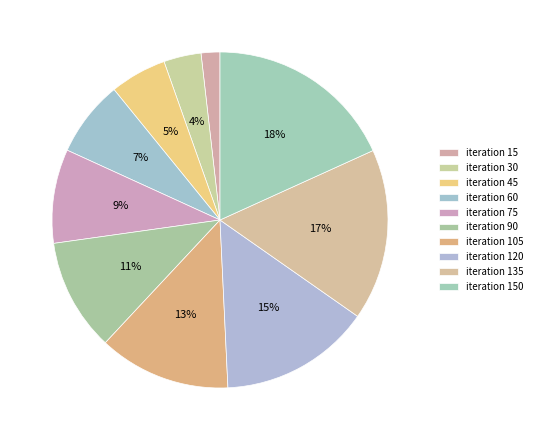

Count the number of slices in the pie.

10